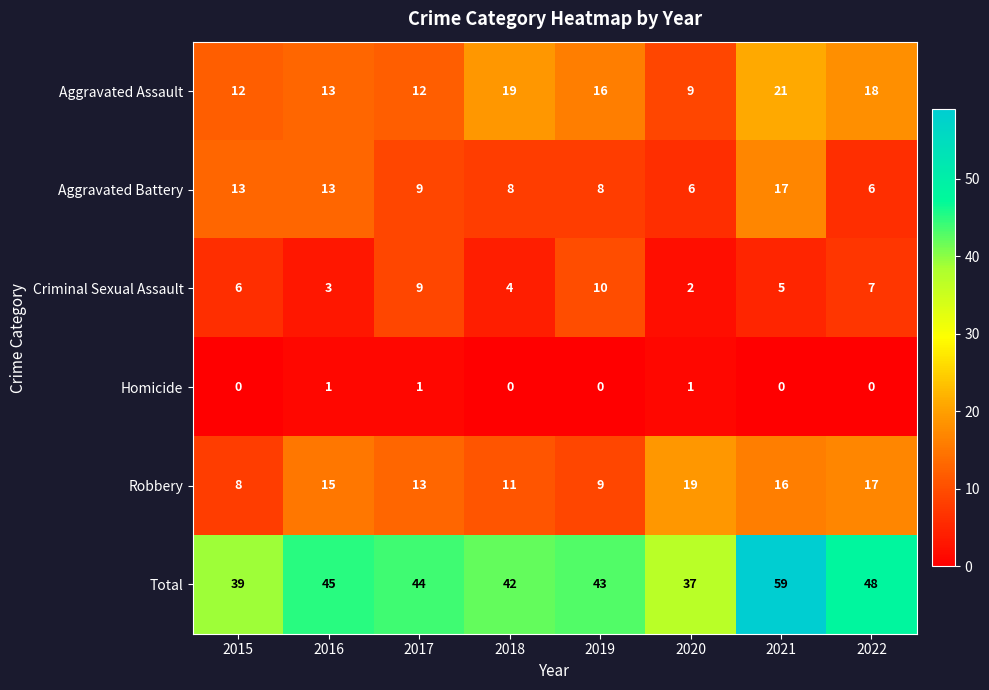

Is it true that Homicide equals 0 at 2015?

True